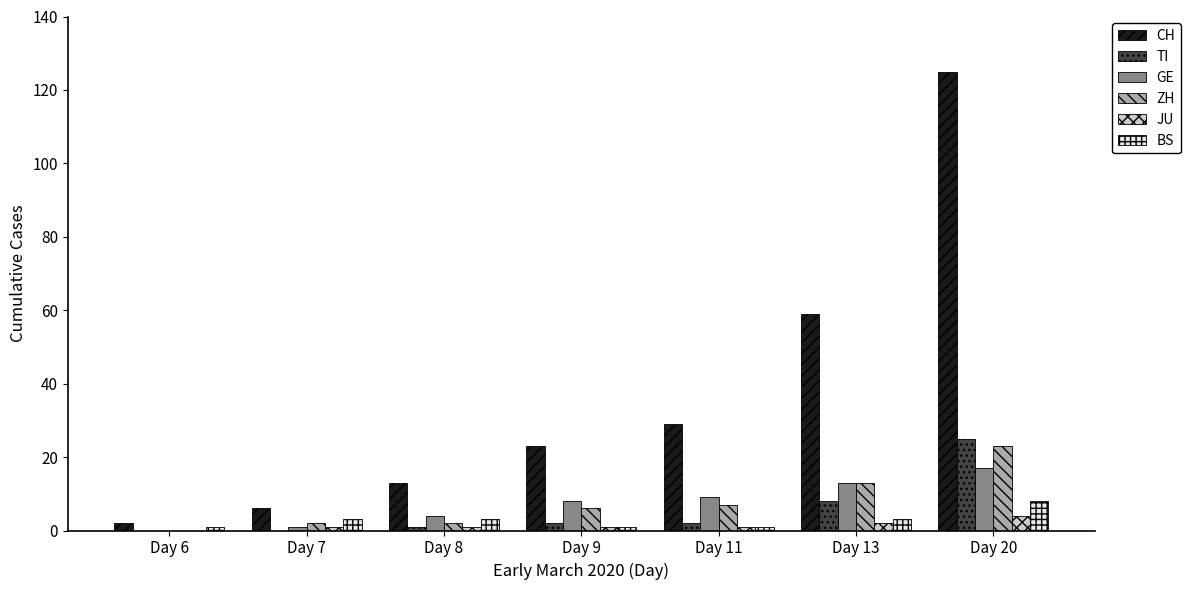

At which category is the sum across all series the highest?

Day 20